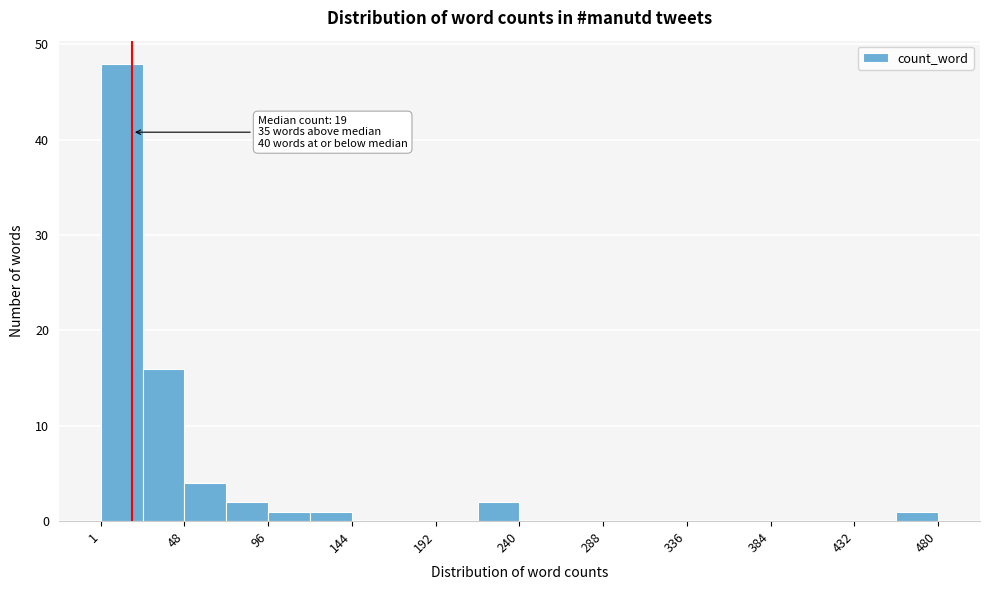

Which range on the x-axis has the tallest bar?

0 to 25